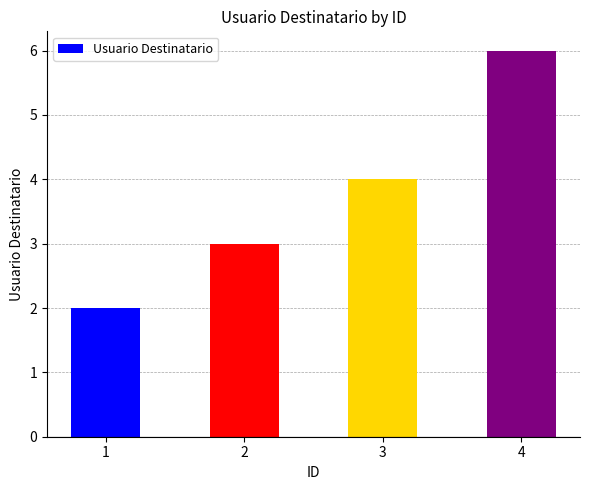

Reading right to left, extract all data points from this chart.

4=6	3=4	2=3	1=2